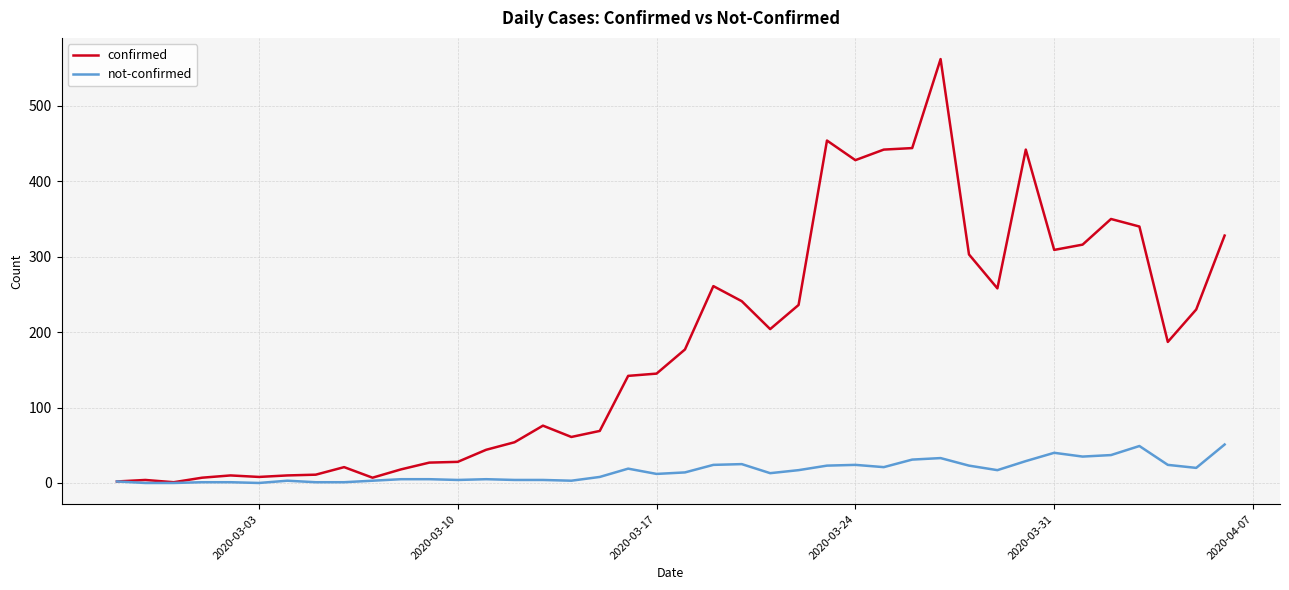

What are all the series names shown in the legend?

confirmed, not-confirmed